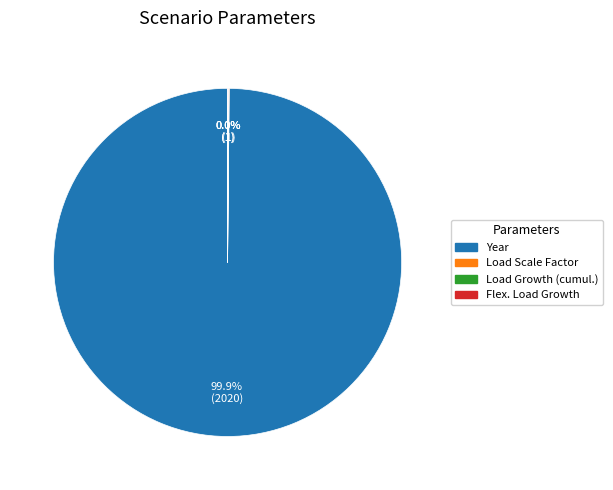

Does any single category account for the majority?

Yes